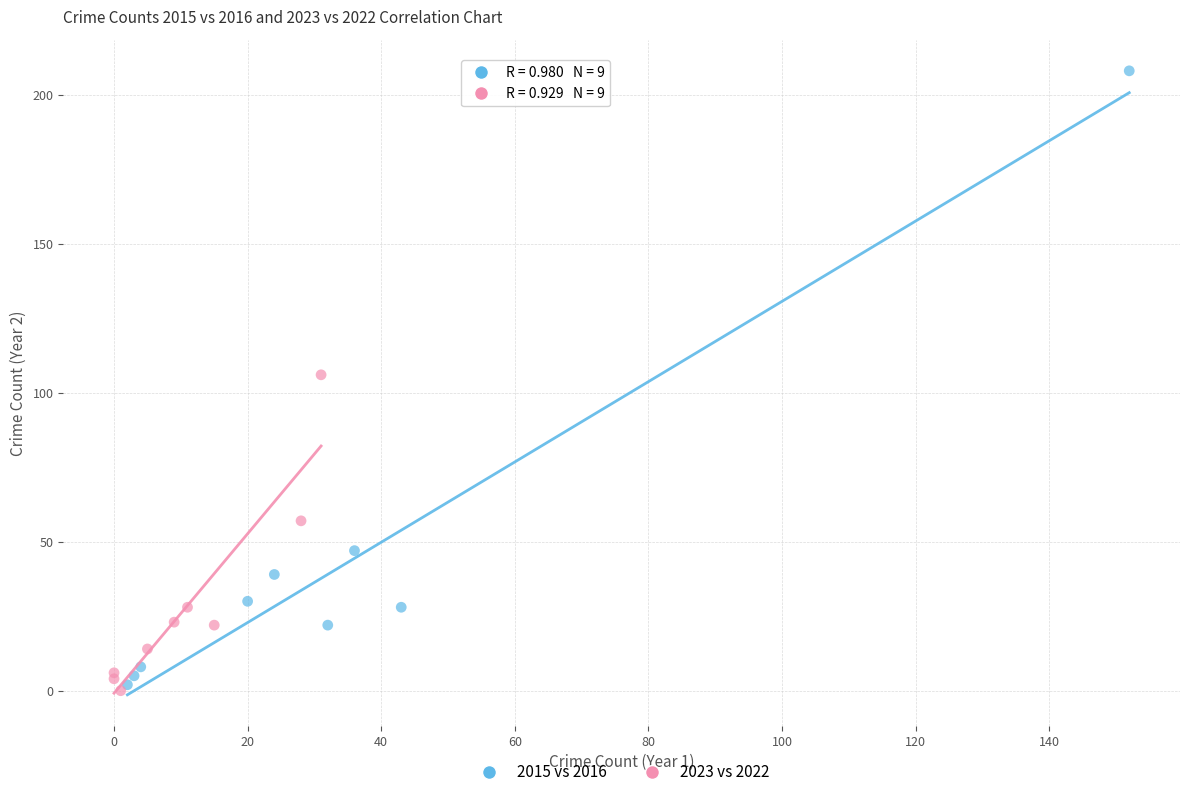

Which series contains the highest Y value?

2015 vs 2016